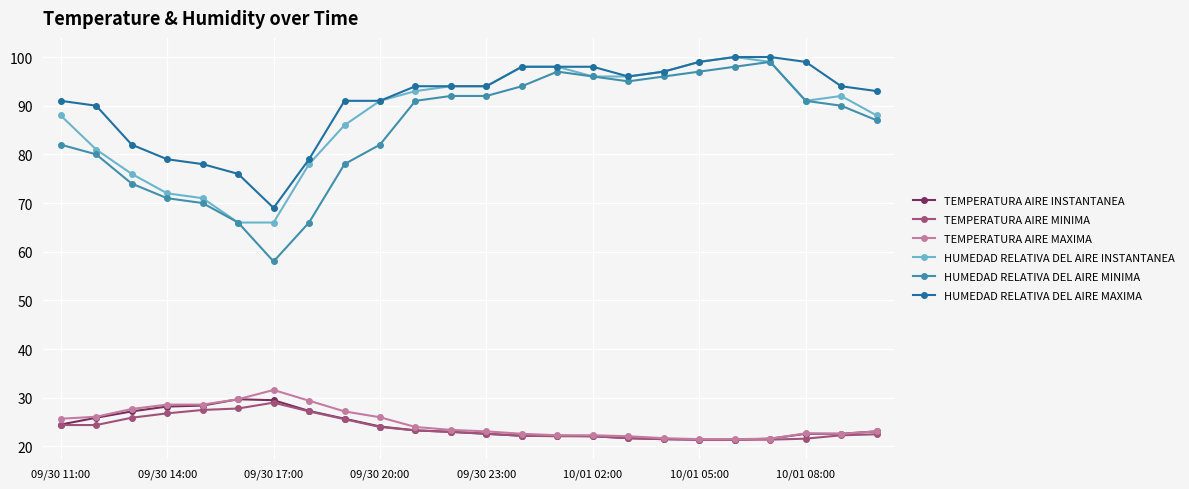

Which series has the widest spread of values?

HUMEDAD RELATIVA DEL AIRE MINIMA